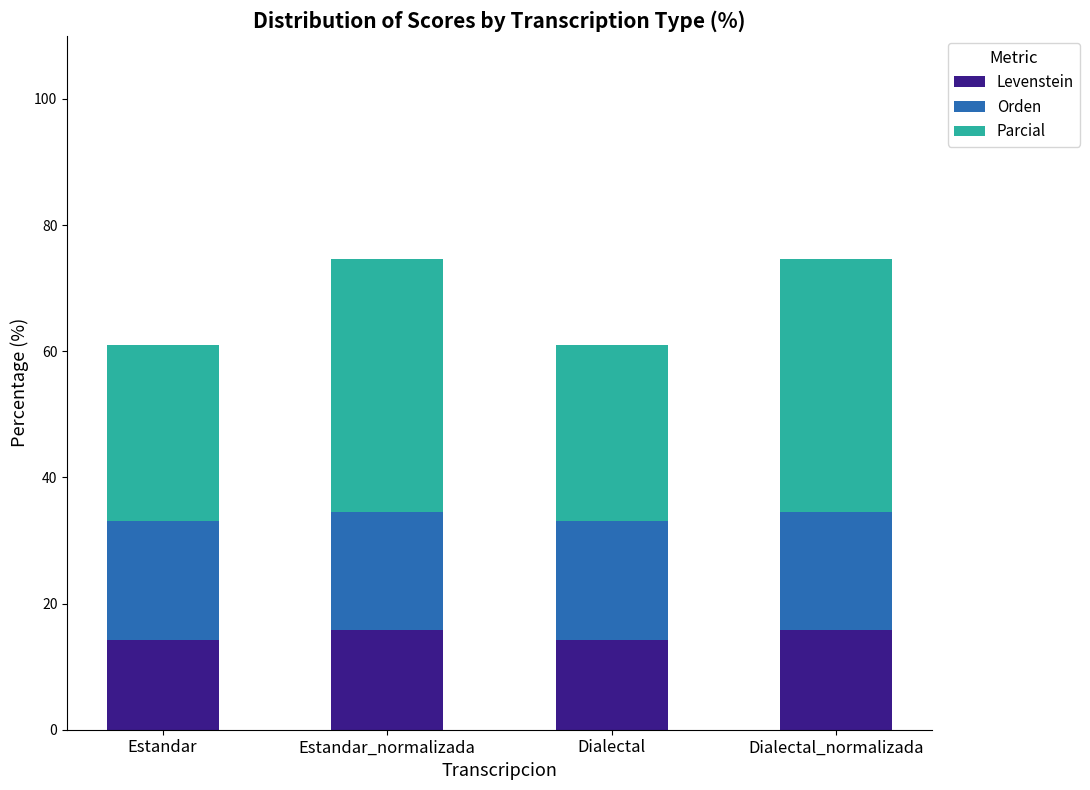

What is the total value across all series at Dialectal?

60.9